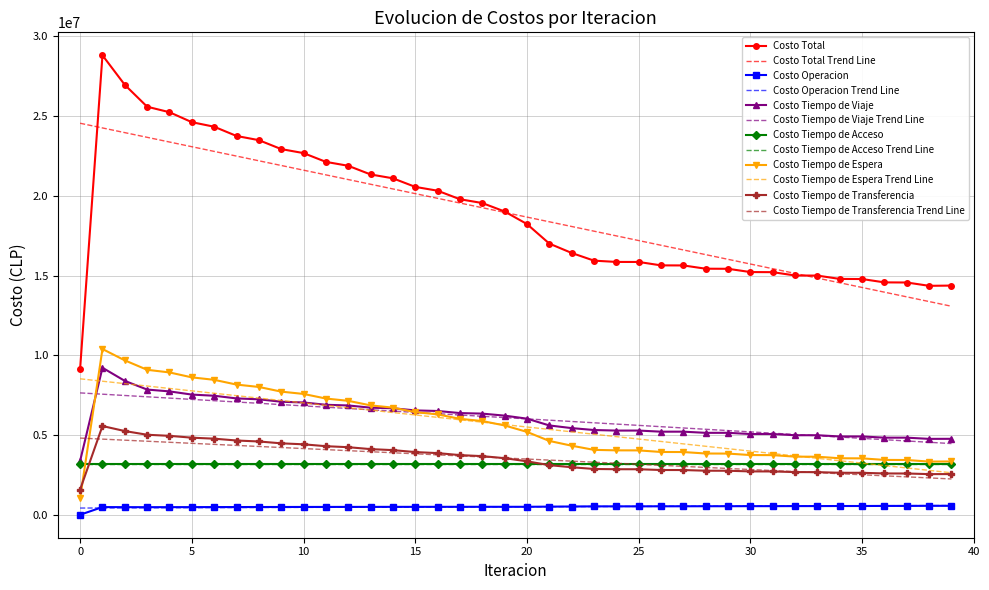

True or false: Costo Total and Costo Tiempo de Acceso intersect in this chart.

False